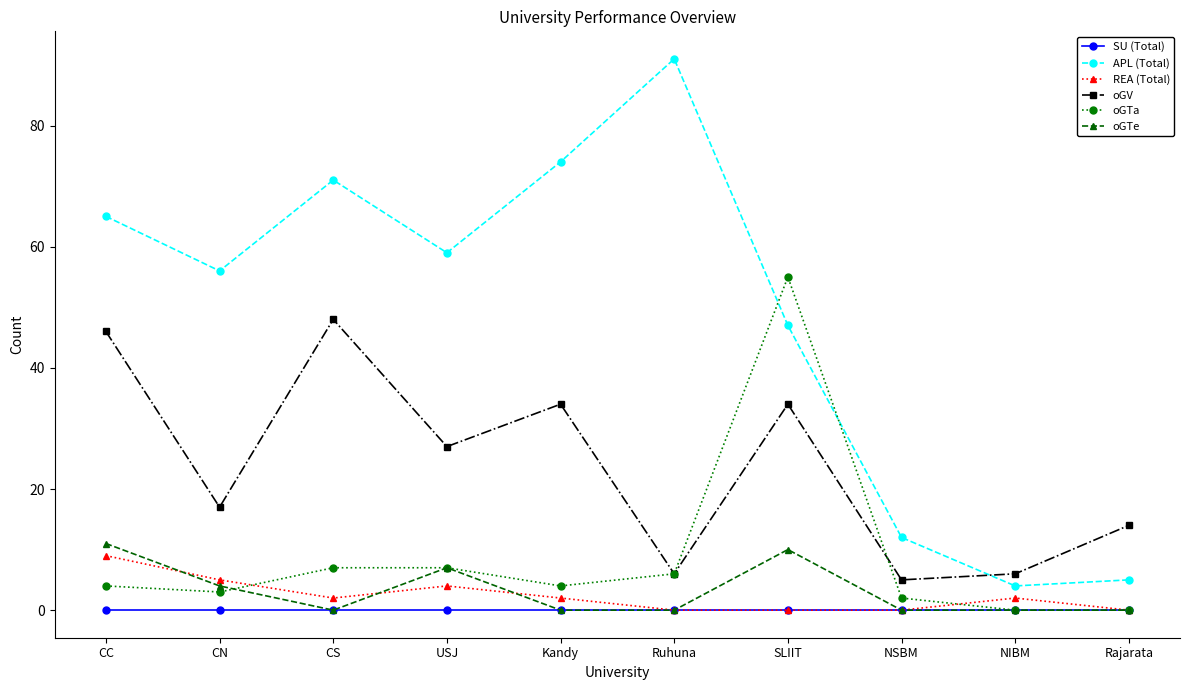

What are all the series names shown in the legend?

SU (Total), APL (Total), REA (Total), oGV, oGTa, oGTe